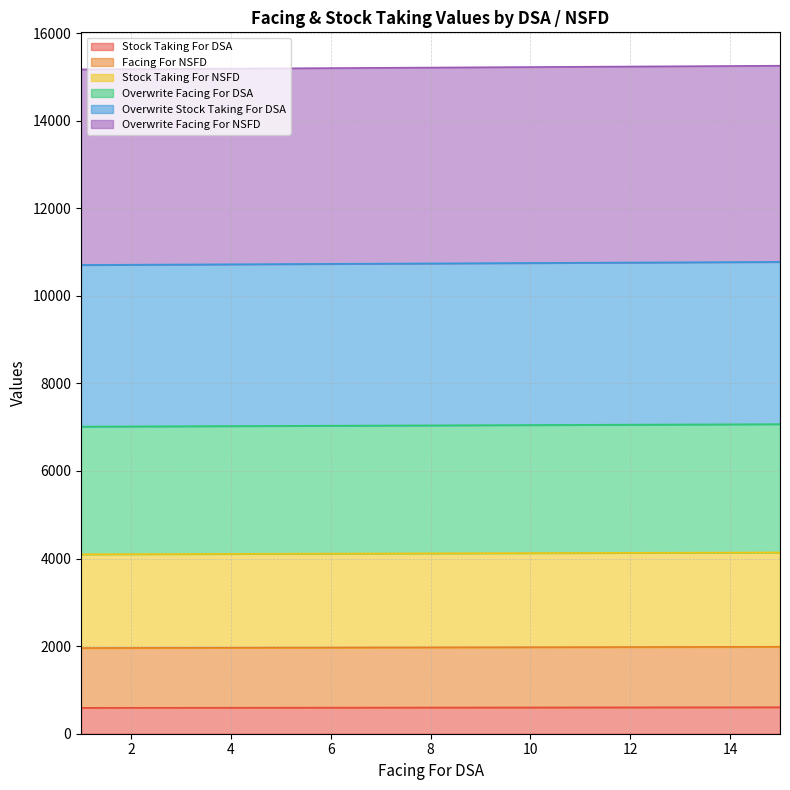

Reading left to right, what are all the values shown in this chart?

Stock Taking For DSA: 1=591	2=592	3=593	4=594	5=595	6=596	7=597	8=598	9=599	10=600	11=601	12=602	13=603	14=604	15=605
Facing For NSFD: 1=1957	2=1959	3=1961	4=1963	5=1965	6=1967	7=1969	8=1971	9=1973	10=1975	11=1977	12=1979	13=1981	14=1983	15=1985
Stock Taking For NSFD: 1=4098	2=4101	3=4104	4=4107	5=4110	6=4113	7=4116	8=4119	9=4122	10=4125	11=4128	12=4131	13=4134	14=4137	15=4140
Overwrite Facing For DSA: 1=7014	2=7018	3=7022	4=7026	5=7030	6=7034	7=7038	8=7042	9=7046	10=7050	11=7054	12=7058	13=7062	14=7066	15=7070
Overwrite Stock Taking For DSA: 1=10705	2=10710	3=10715	4=10720	5=10725	6=10730	7=10735	8=10740	9=10745	10=10750	11=10755	12=10760	13=10765	14=10770	15=10775
Overwrite Facing For NSFD: 1=15171	2=15177	3=15183	4=15189	5=15195	6=15201	7=15207	8=15213	9=15219	10=15225	11=15231	12=15237	13=15243	14=15249	15=15255